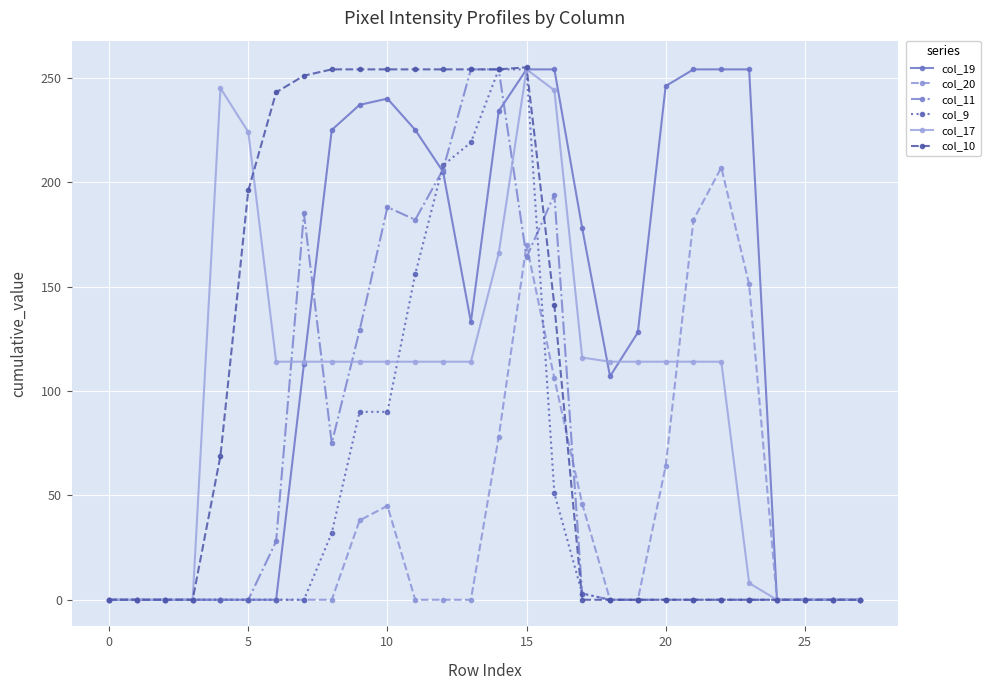

Which series has the largest total across all categories?

col_19